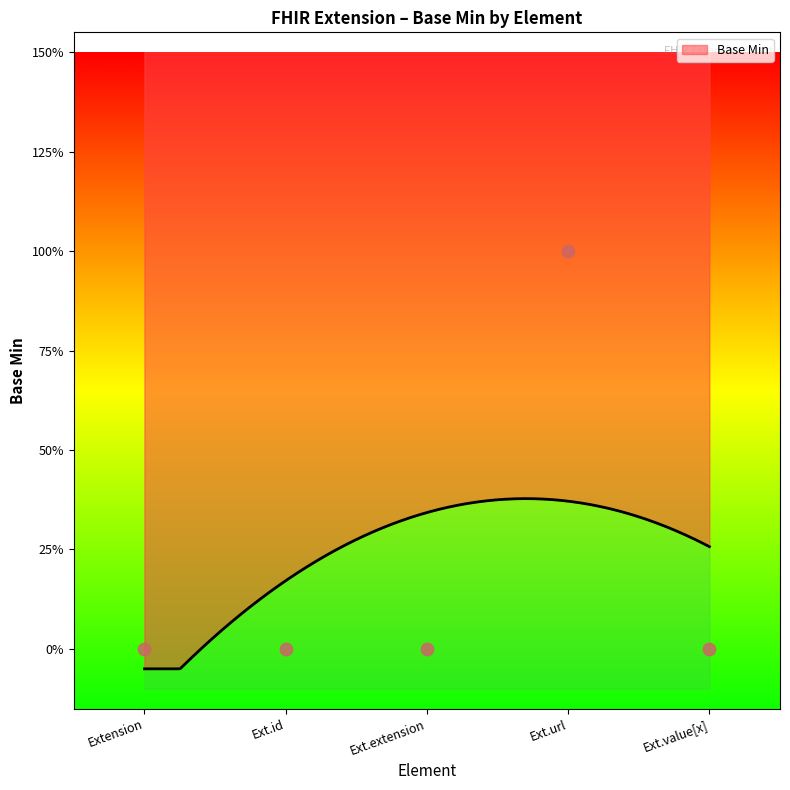

What is the change in value from Ext.extension to Ext.url?

+1